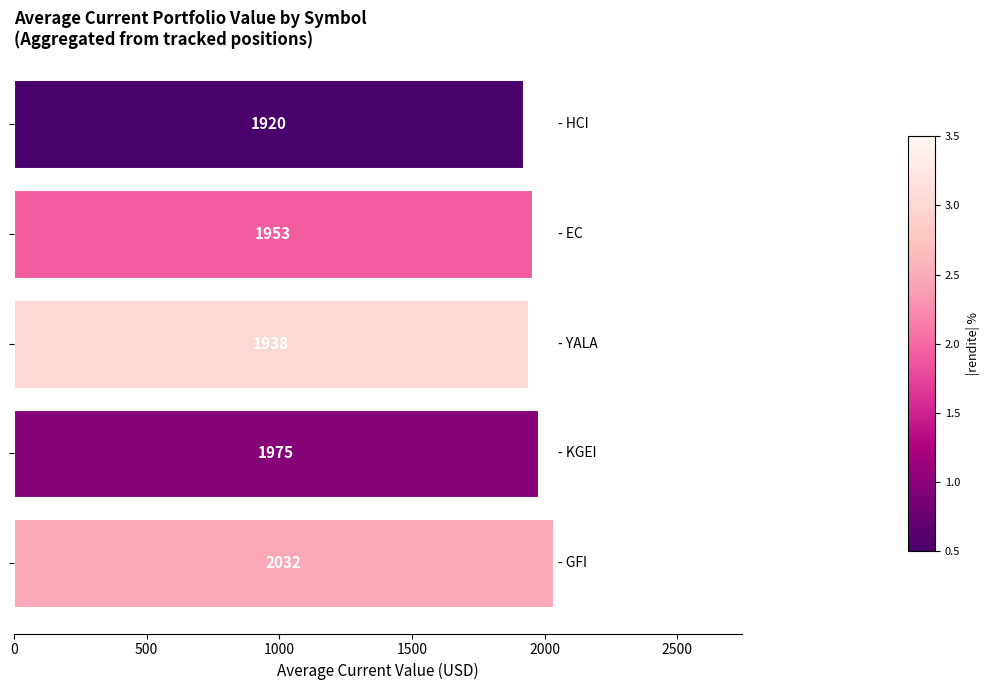

How many data points does each series have?

5